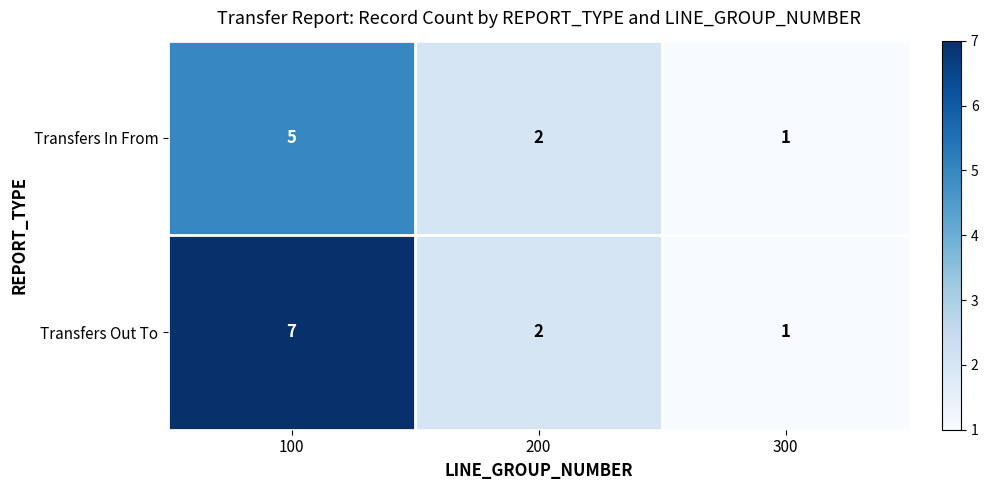

How many data points in Transfers Out To are less than 2?

1